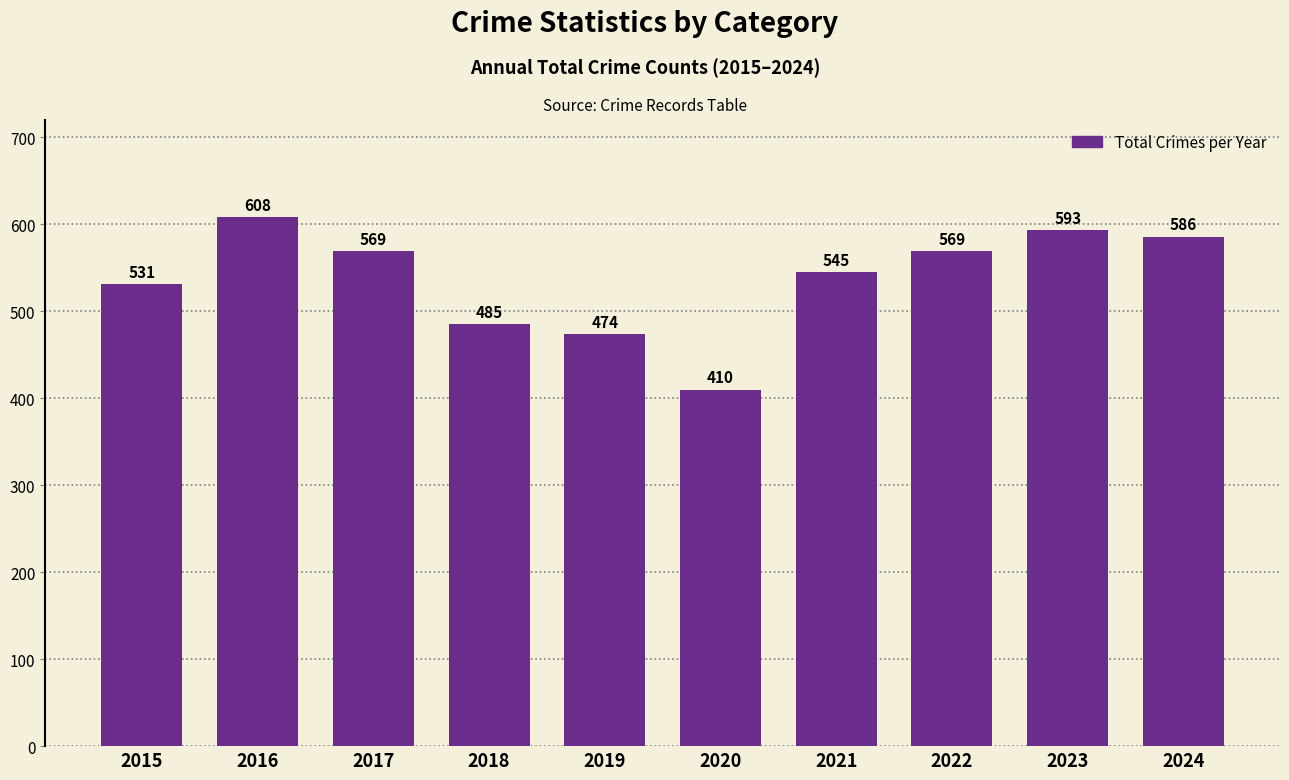

What is the smallest value displayed?

410